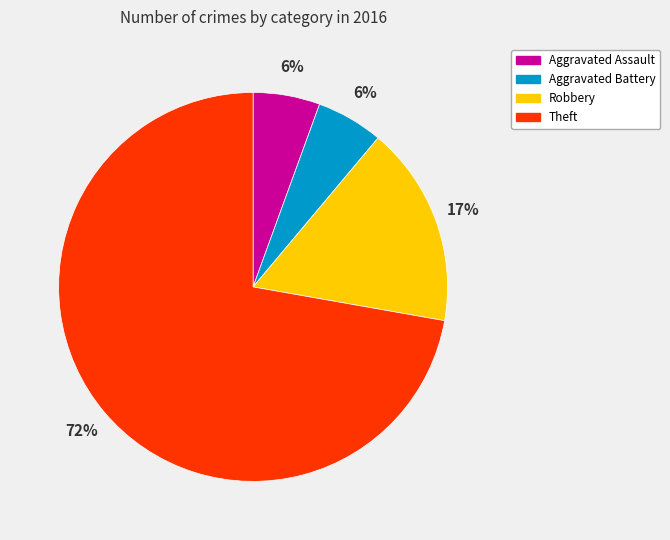

To the nearest percent, what is the average slice percentage?

25%